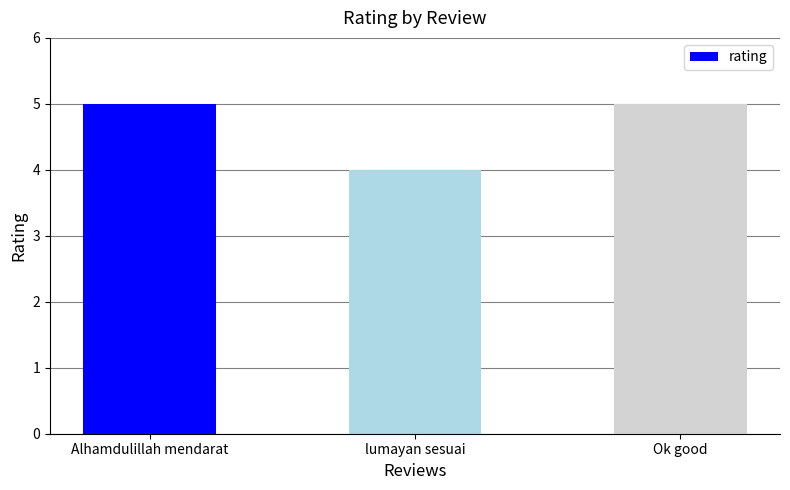

What value does the data have at Ok good?

5